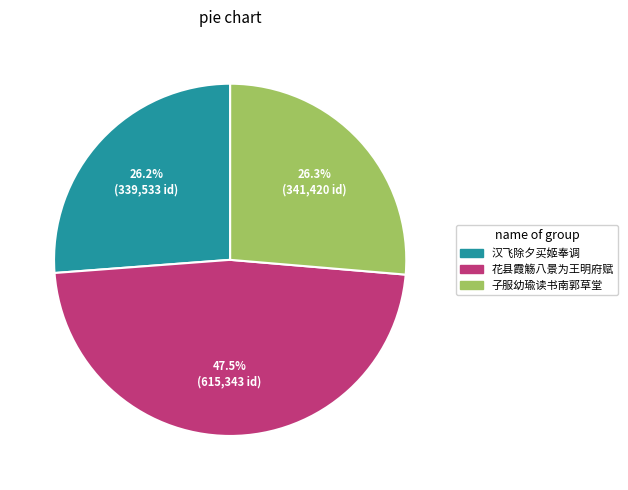

Does any single category account for the majority?

No